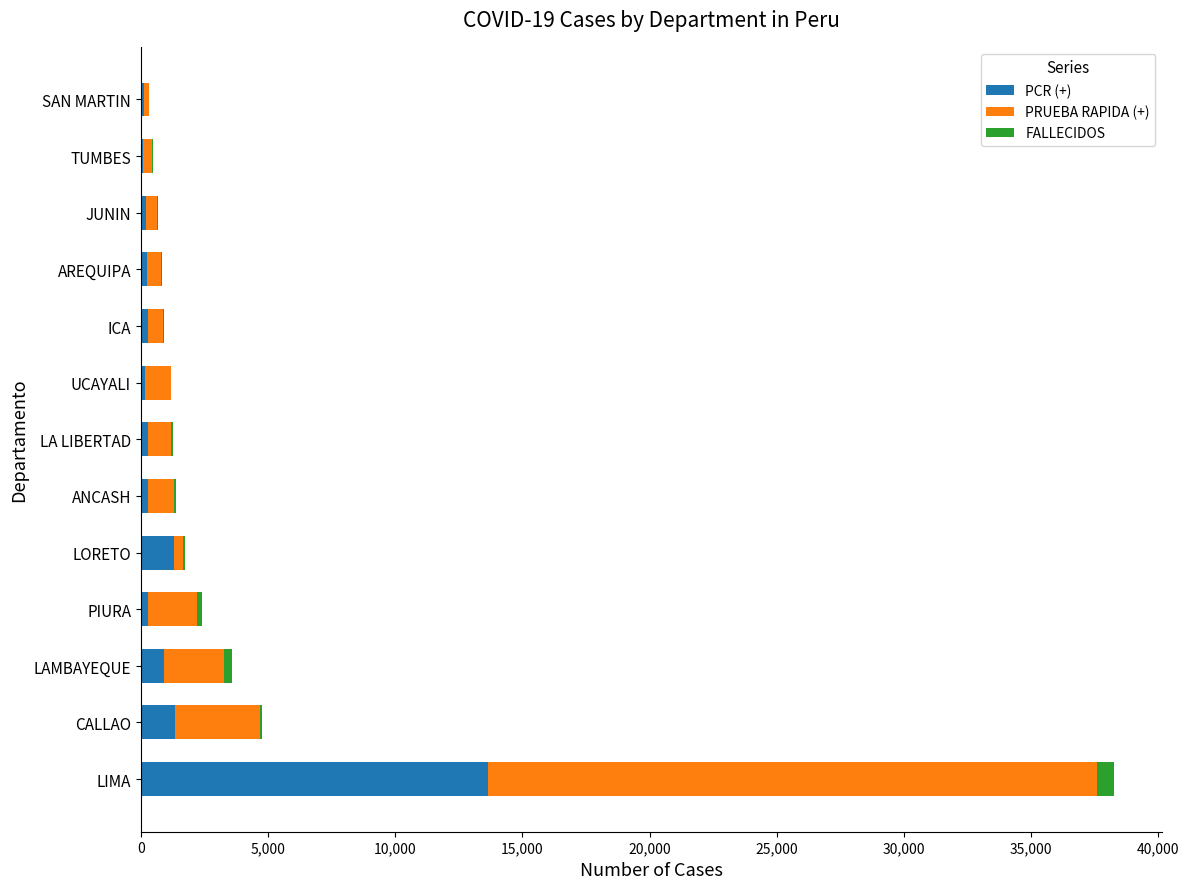

At which category is the sum across all series the highest?

LIMA